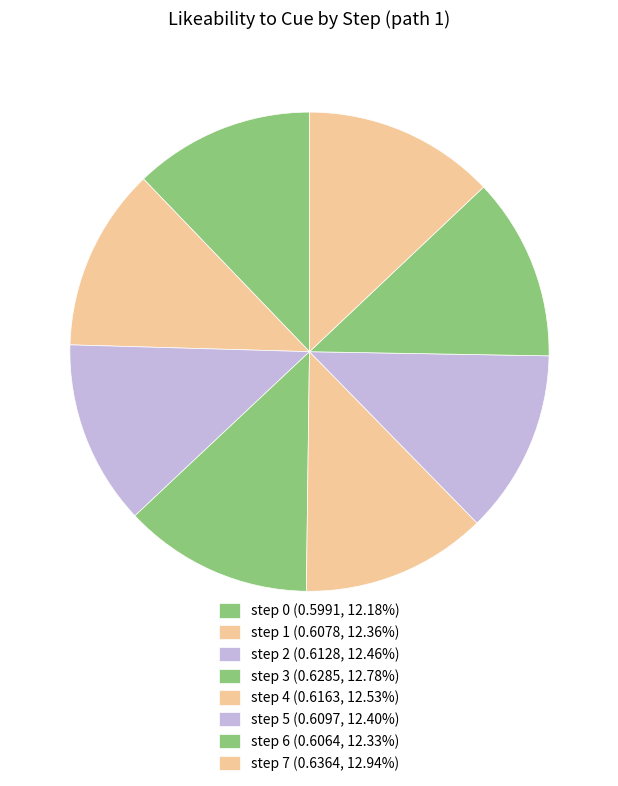

To the nearest percent, what is the average slice percentage?

12%